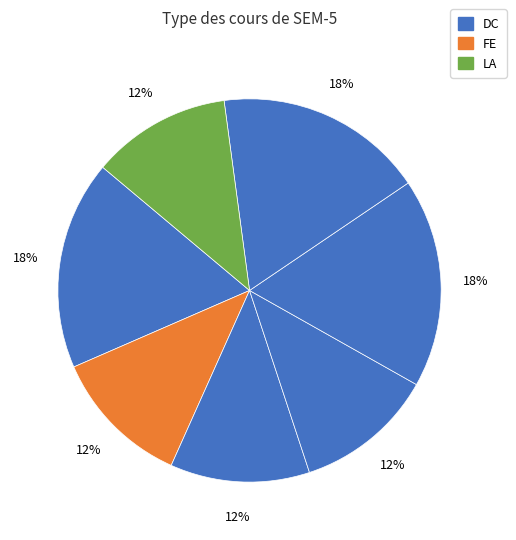

How many segments does this pie chart have?

7